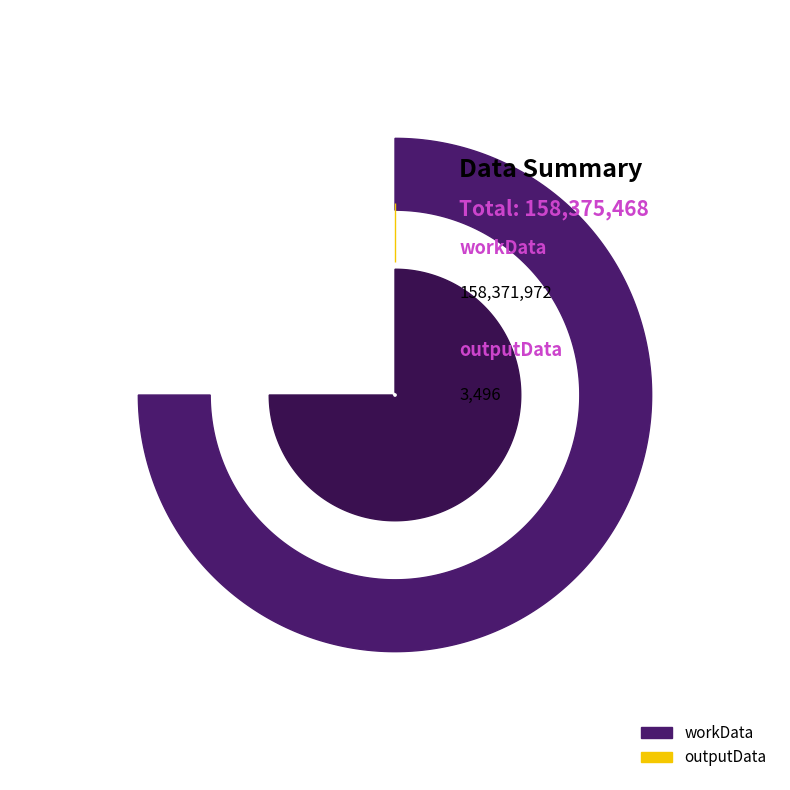

Between workData and outputData, which is larger?

workData